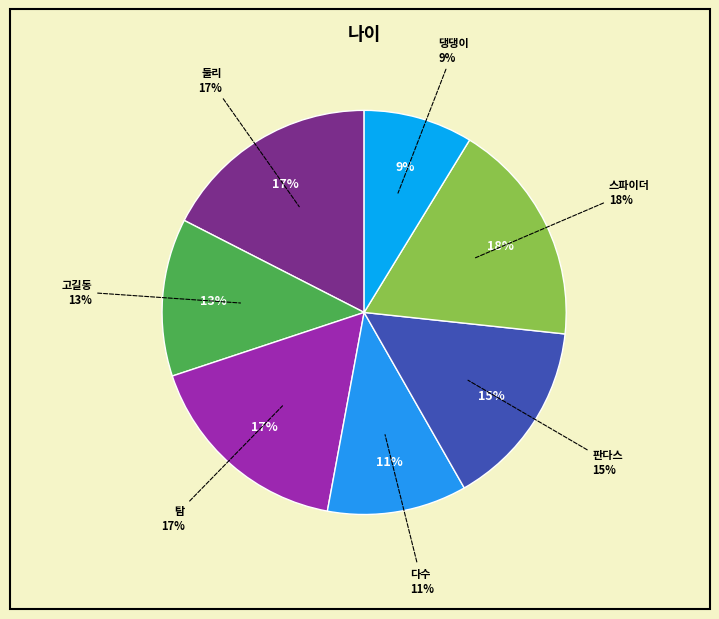

What is the smallest slice in the pie chart?

댕댕이